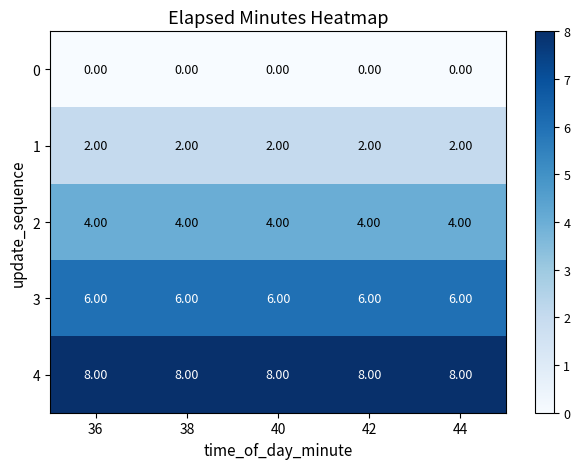

List the series in order of their overall mean, highest first.

4, 3, 2, 1, 0